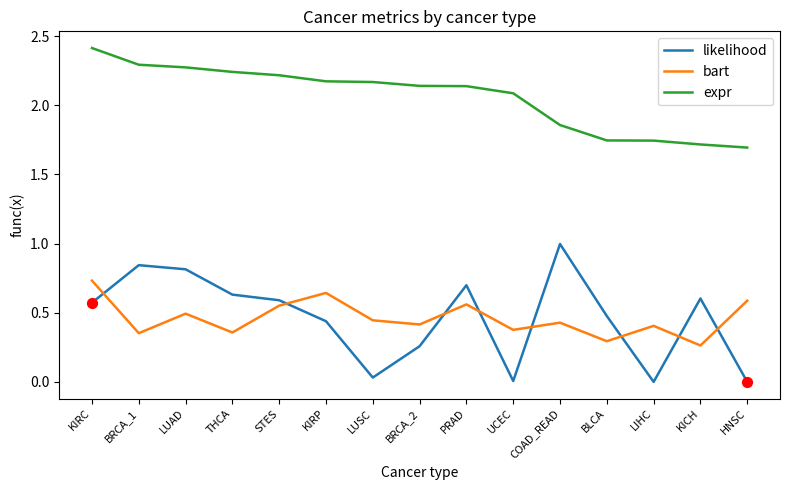

Which series has the widest spread of values?

likelihood